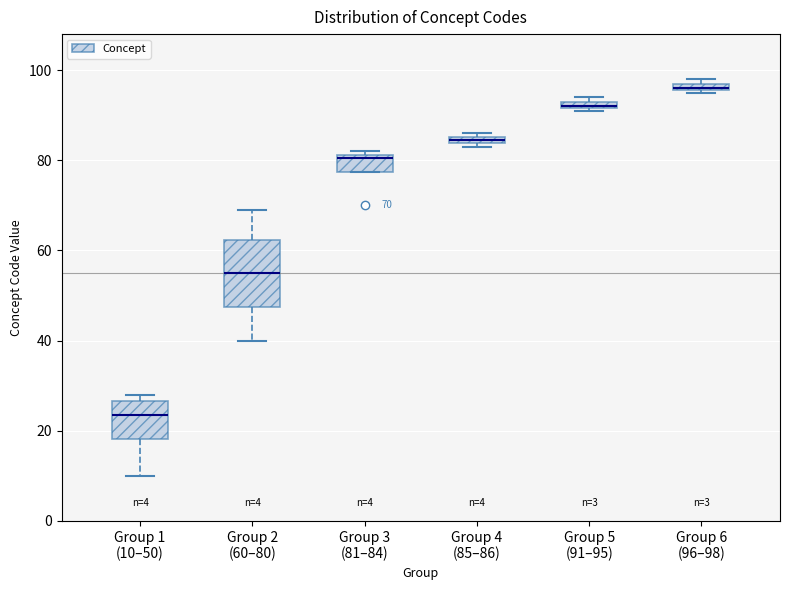

Which box's median line is the highest?

Group 6 (96–98)